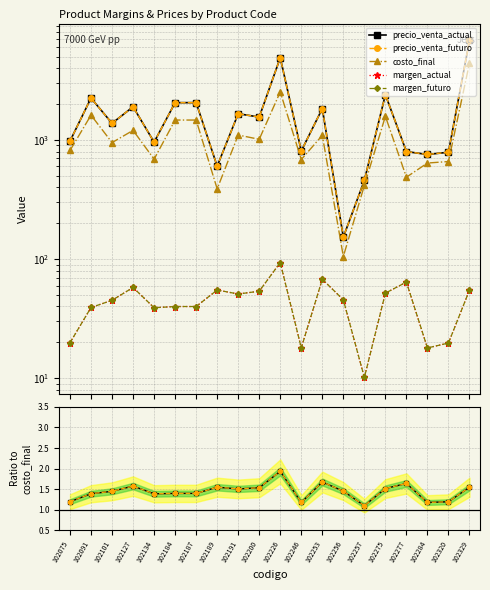

True or false: margen_actual and costo_final cross at least once.

False